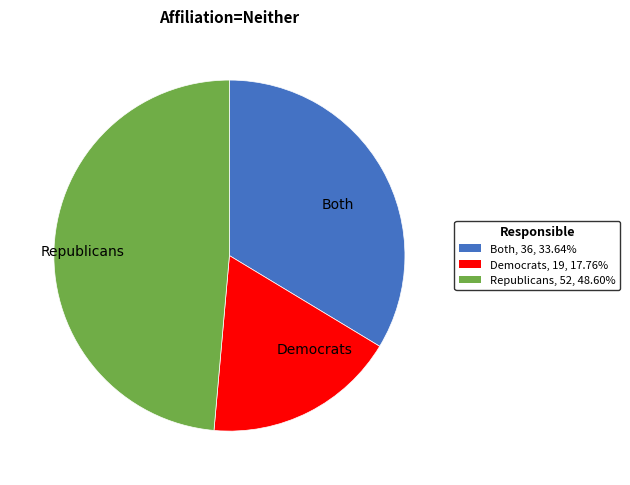

Which category has the smallest portion of the pie?

Democrats